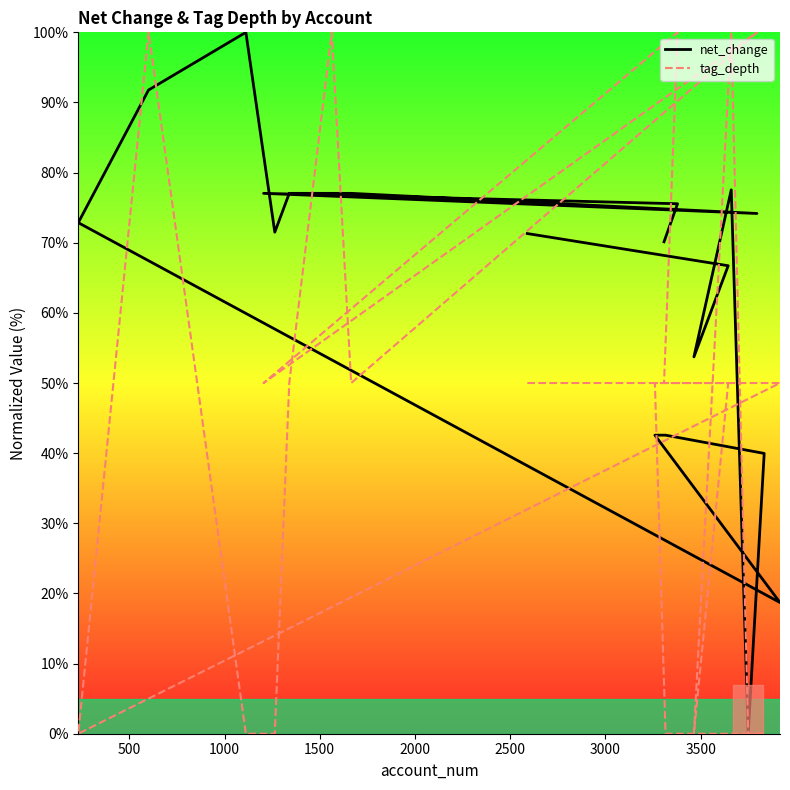

Does the chart have visible grid lines?

No